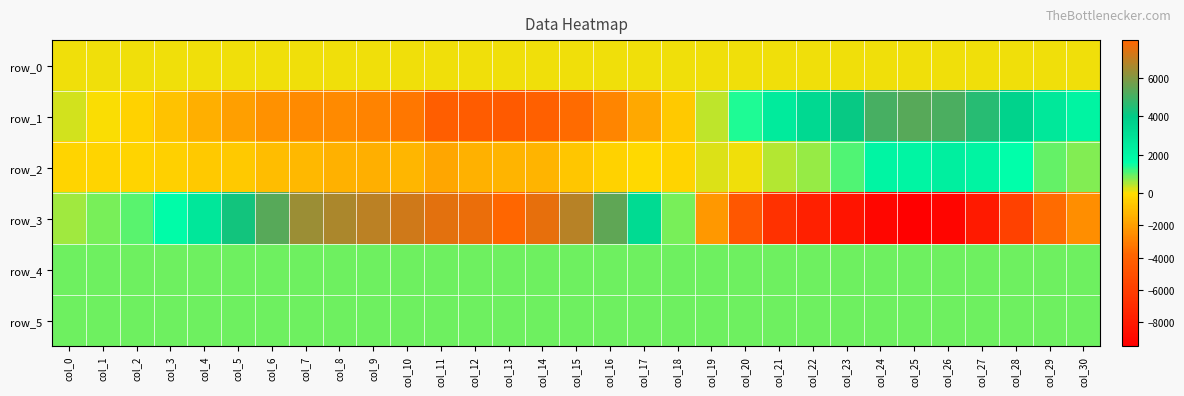

Reading left to right, transcribe all the data shown in this chart.

row_0: 88.1	88.2	88.2	88.3	88.3	88.4	88.4	88.5	88.5	88.6	88.6	88.7	88.7	88.8	88.8	88.9	88.9	89.0	89.0	89.1	89.1	89.2	89.2	89.3	89.3	89.4	89.4	89.5	89.5	89.6	89.6
row_1: 304.0	37.0	-368.0	-822.0	-1445.0	-1976.0	-2403.0	-2642.0	-2628.0	-2824.0	-3223.0	-4180.0	-4318.0	-4435.0	-4148.0	-3576.0	-2800.0	-1683.0	-594.0	390.0	1381.0	2517.0	3310.0	4110.0	5104.0	5331.0	5130.0	4581.0	3661.0	2676.0	2112.0
row_2: -244.0	-236.0	-261.0	-394.0	-612.0	-667.0	-979.0	-1173.0	-1404.0	-1436.0	-1260.0	-1729.0	-1392.0	-1292.0	-1280.0	-701.0	-342.0	-136.0	-269.0	220.0	90.0	490.0	683.0	1108.0	2010.0	2022.0	2347.0	2080.0	1560.0	977.0	759.0
row_3: 589.0	810.0	1056.0	1682.0	2726.0	4253.0	5308.0	6358.0	6626.0	6913.0	7169.0	7536.0	7613.0	7973.0	7561.0	6835.0	5451.0	3257.0	854.0	-2167.0	-4532.0	-6711.0	-7706.0	-8345.0	-9108.0	-9503.0	-9193.0	-7990.0	-5835.0	-3577.0	-2470.0
row_4: 921.0	926.0	921.0	923.0	924.0	913.0	913.0	921.0	913.0	913.0	911.0	893.0	887.0	884.0	886.0	890.0	891.0	881.0	892.0	900.0	917.0	906.0	903.0	903.0	907.0	905.0	902.0	902.0	909.0	913.0	914.0
row_5: 886.0	885.0	885.0	884.0	883.0	877.0	886.0	887.0	888.0	888.0	887.0	890.0	886.0	879.0	880.0	882.0	886.0	881.0	887.0	886.0	886.0	883.0	884.0	887.0	886.0	890.0	887.0	882.0	884.0	891.0	887.0